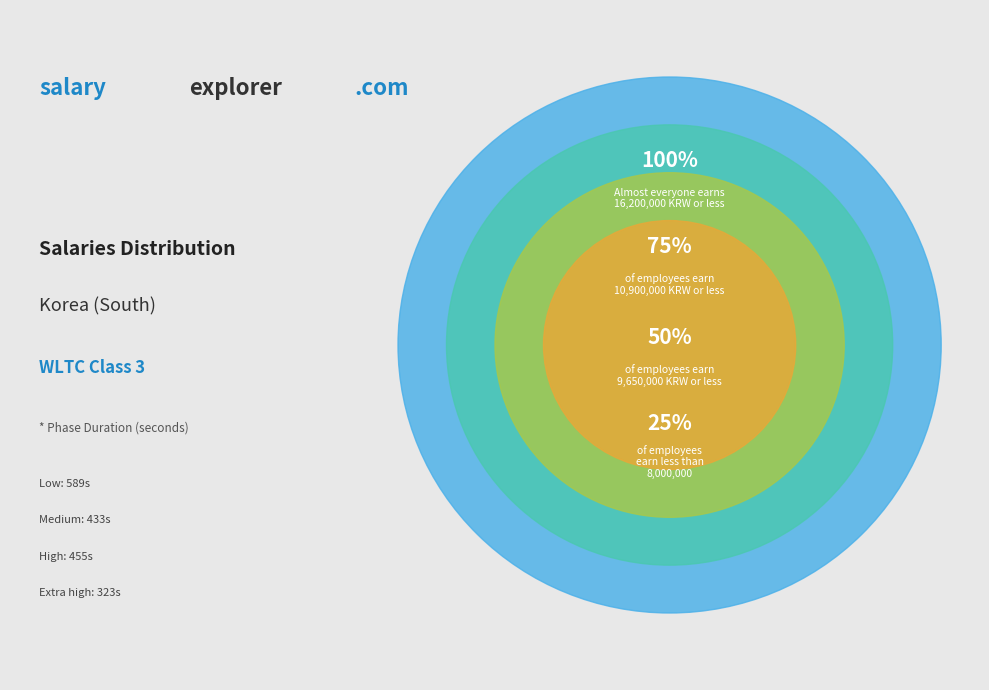

Is extra high the majority of the pie?

No